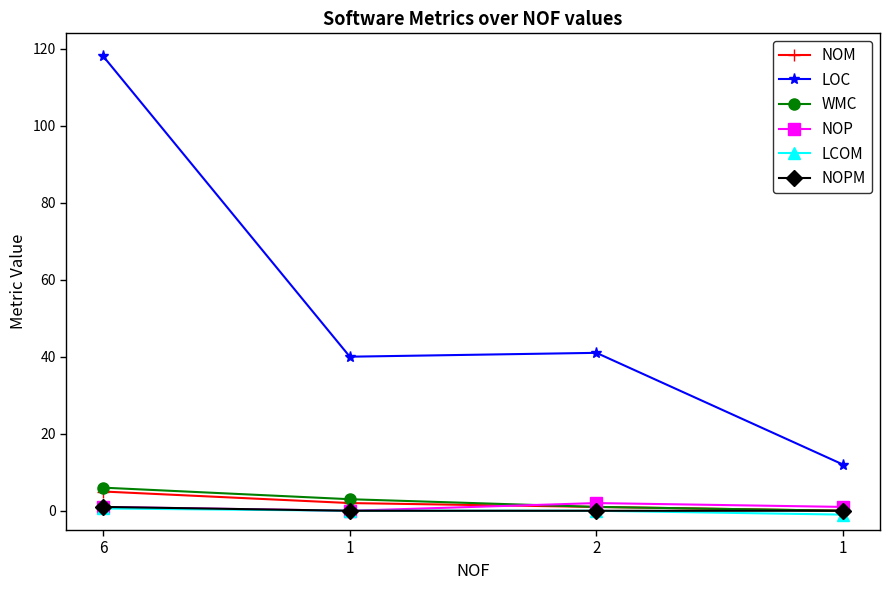

Which category has the highest value in the LOC series?

6